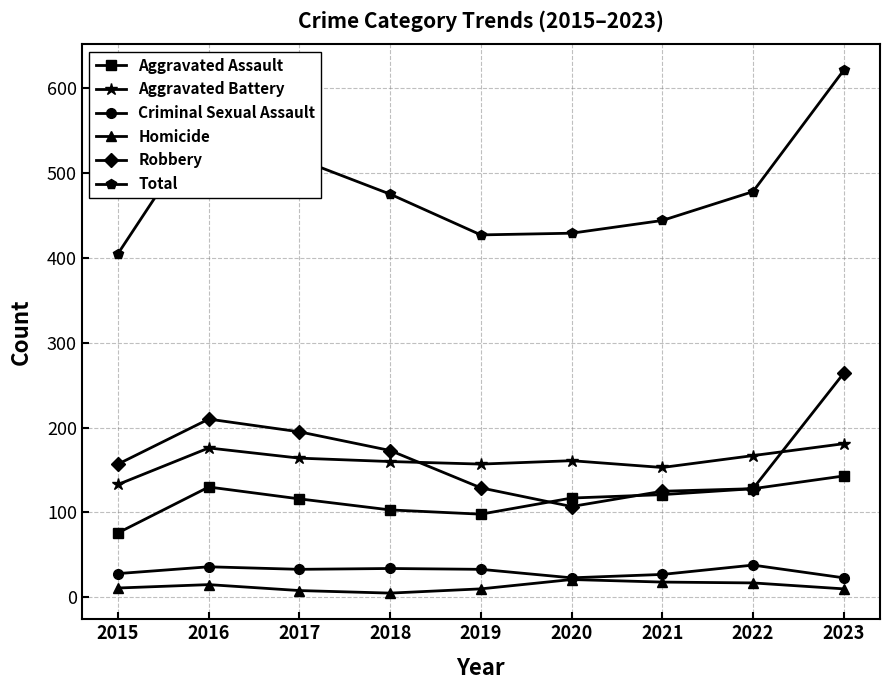

The value of Total at 2019 is 202. True or false?

False